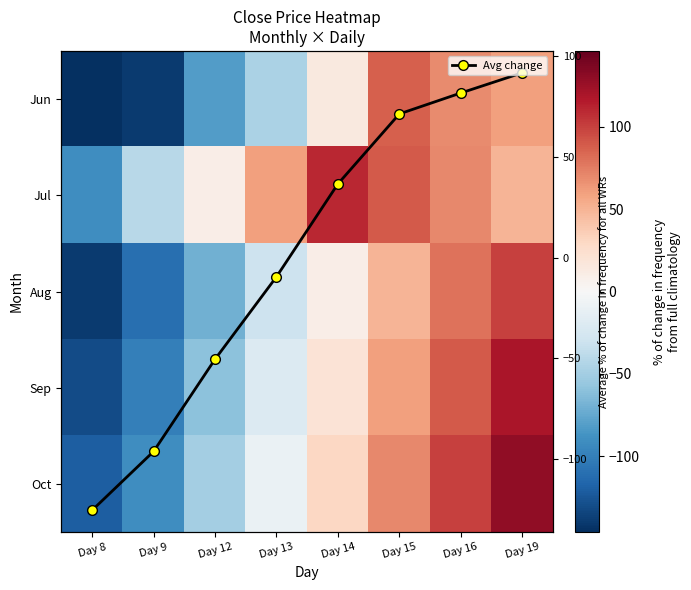

What is the difference between the maximum and second lowest values in the Avg change series?

187.9